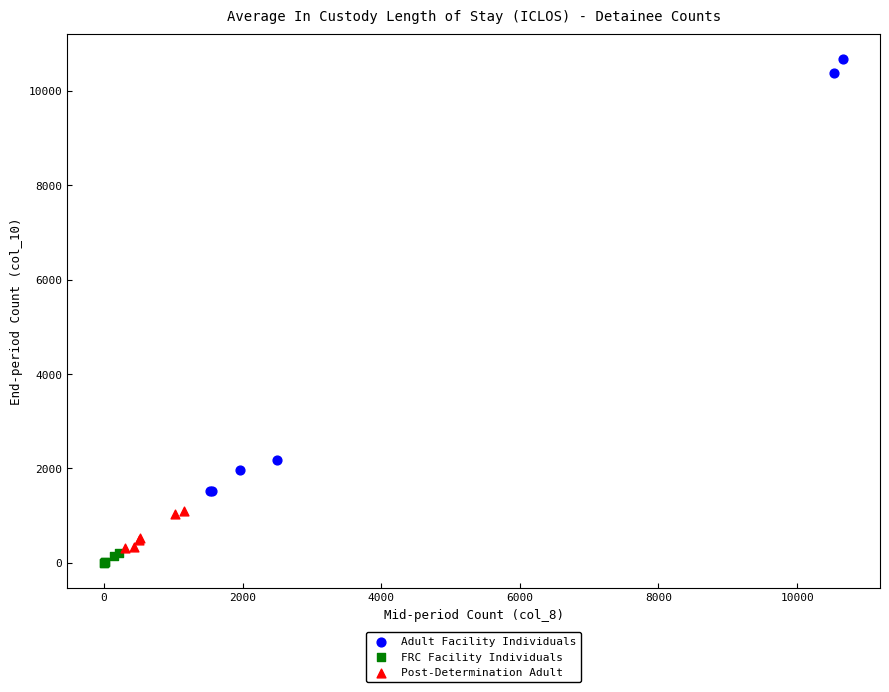

Which series has the largest Y range (max minus min)?

Adult Facility Individuals